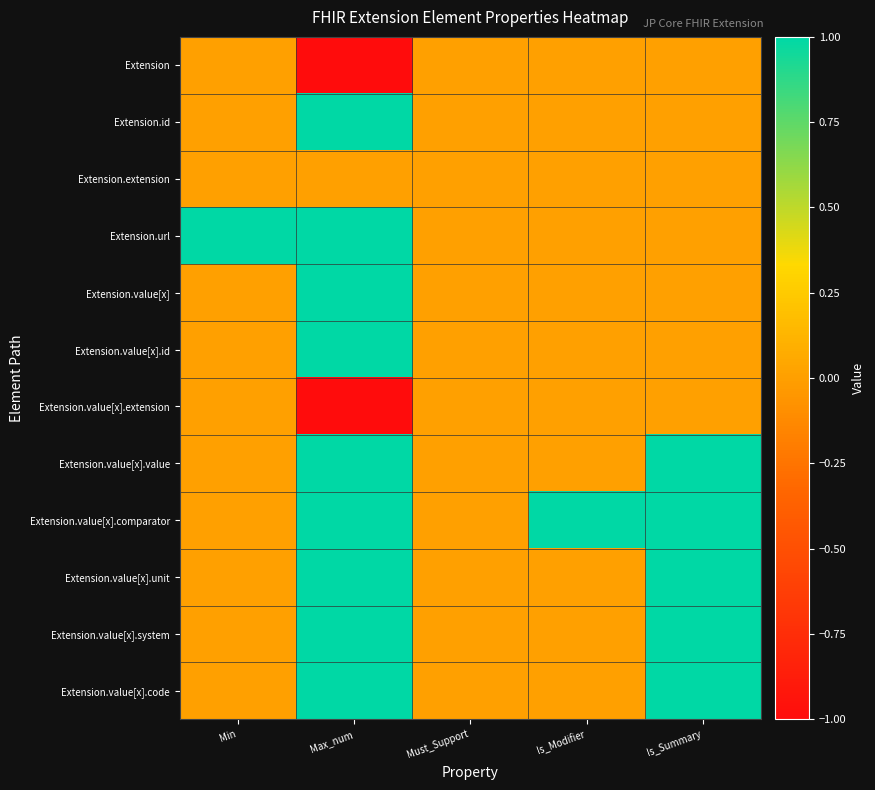

At Is_Summary, list the series in order from largest to smallest.

Extension.value[x].value, Extension.value[x].comparator, Extension.value[x].unit, Extension.value[x].system, Extension.value[x].code, Extension, Extension.id, Extension.extension, Extension.url, Extension.value[x], Extension.value[x].id, Extension.value[x].extension